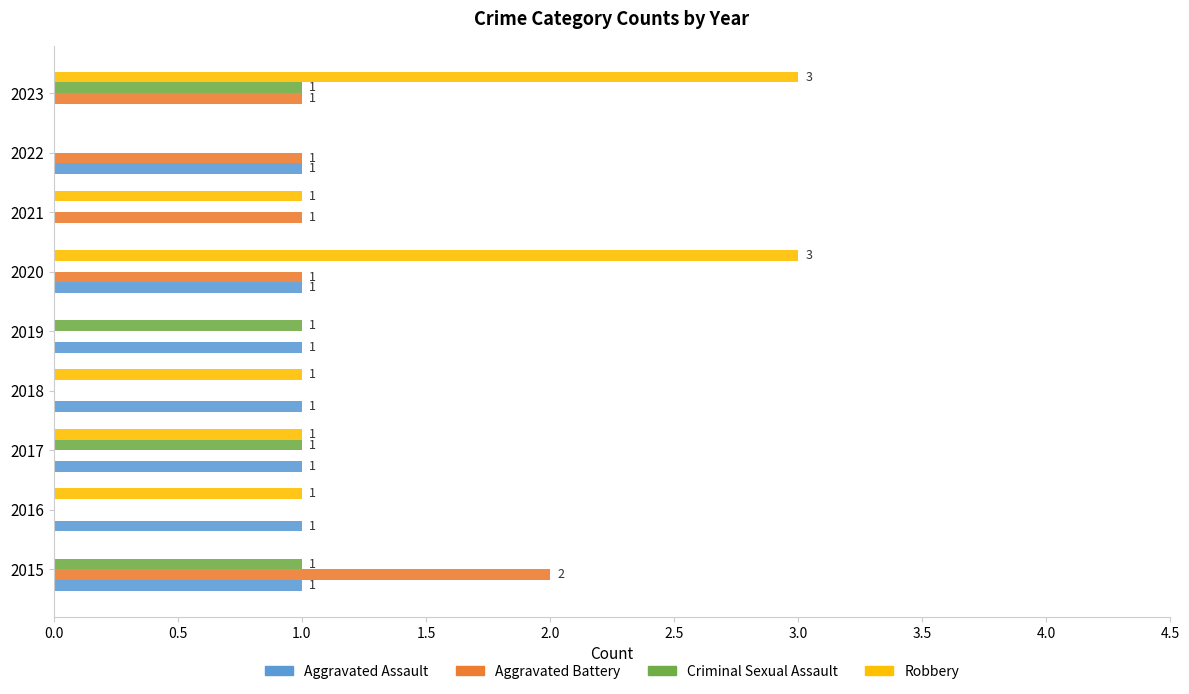

Is the value of Robbery at 2020 greater than the value of Criminal Sexual Assault at 2015?

Yes